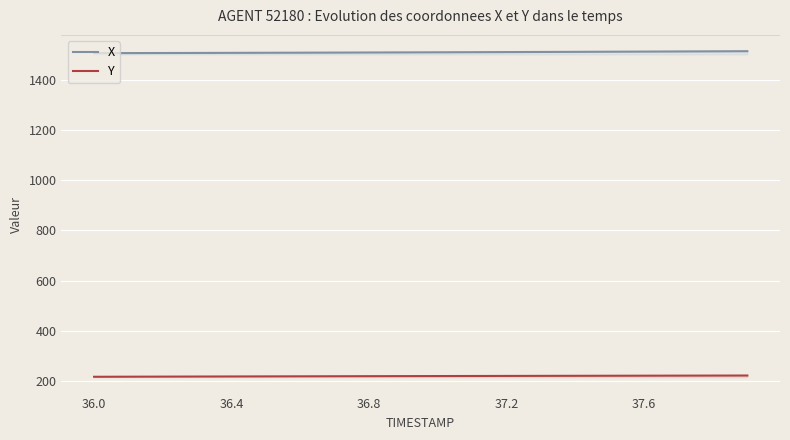

Read the X value at 37.2.

1510.6